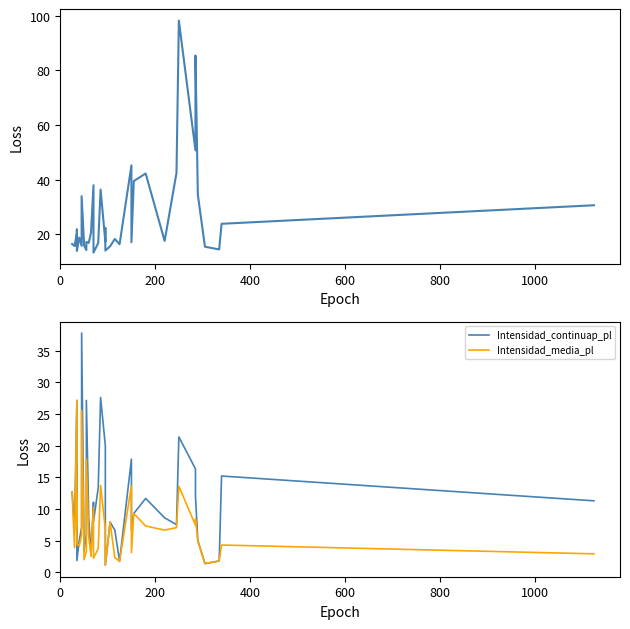

True or false: Qmax and Intensidad_continuap_pl cross at least once.

True